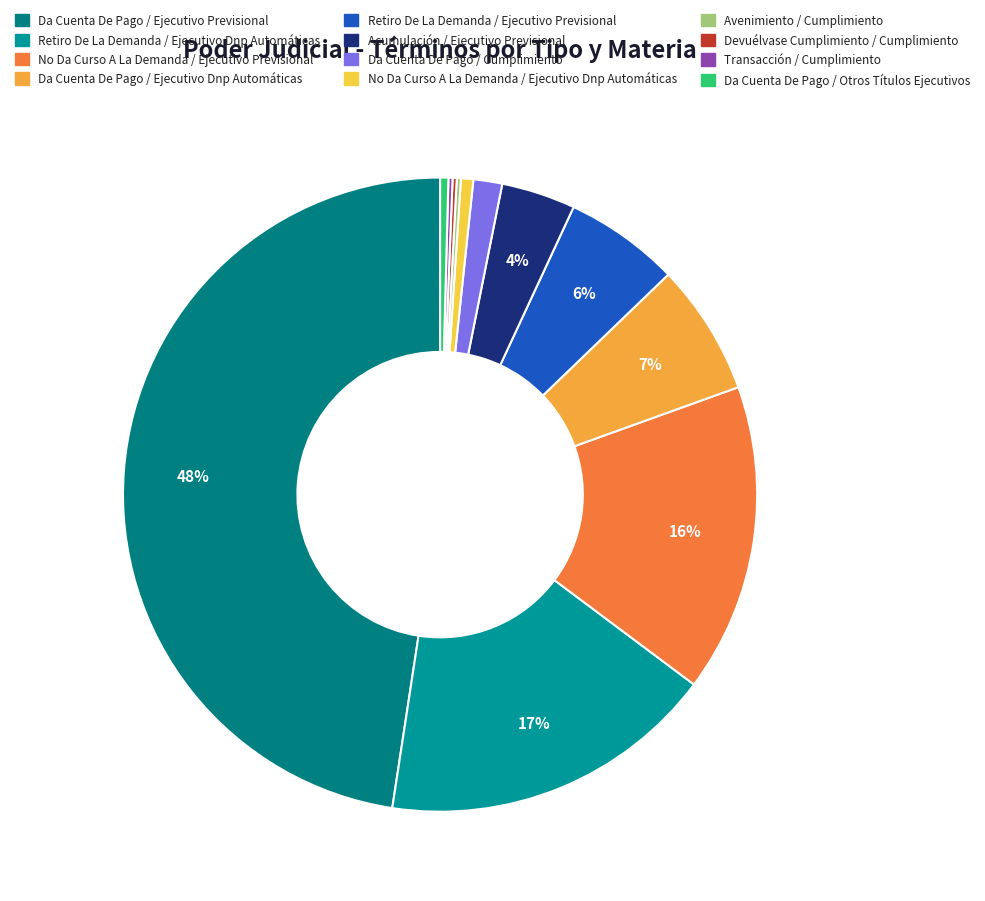

True or false: Retiro De La Demanda / Ejecutivo Dnp Automáticas accounts for 17% of the total.

True